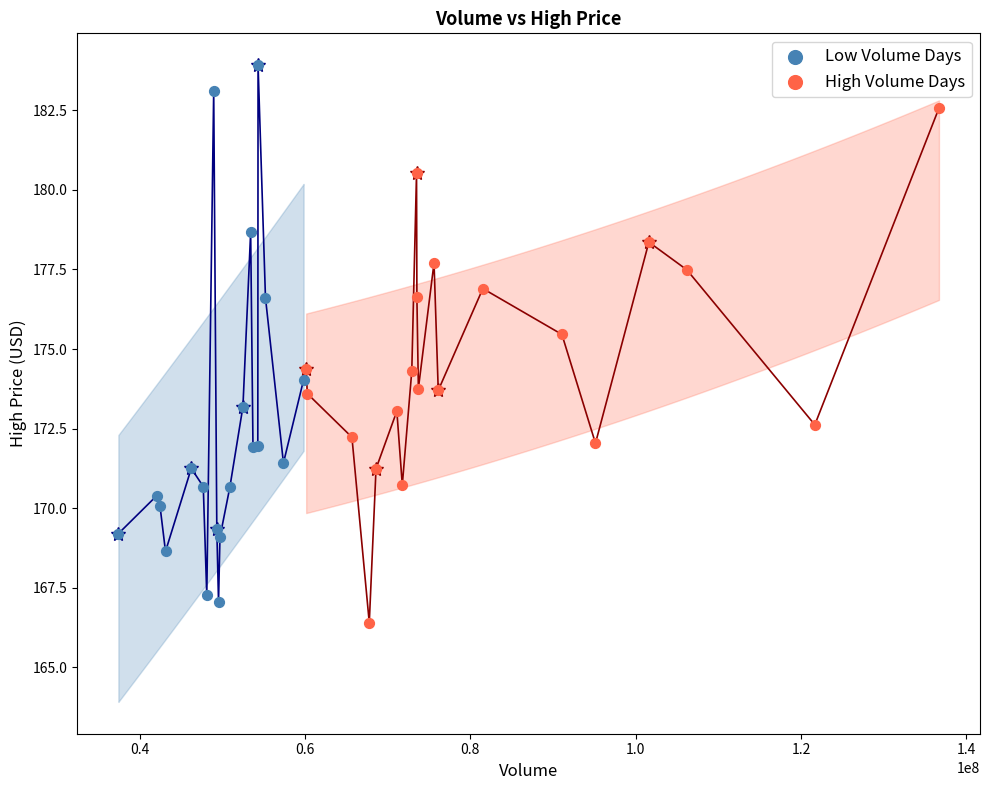

Which series reaches the maximum Y coordinate?

Low Volume Days